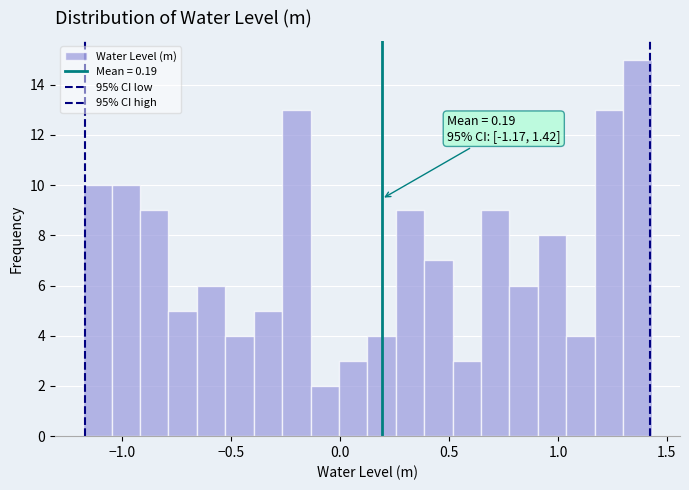

Around what value on the x-axis is the tallest bar? Give the approximate position of its centre, as read against the axis.

1.35